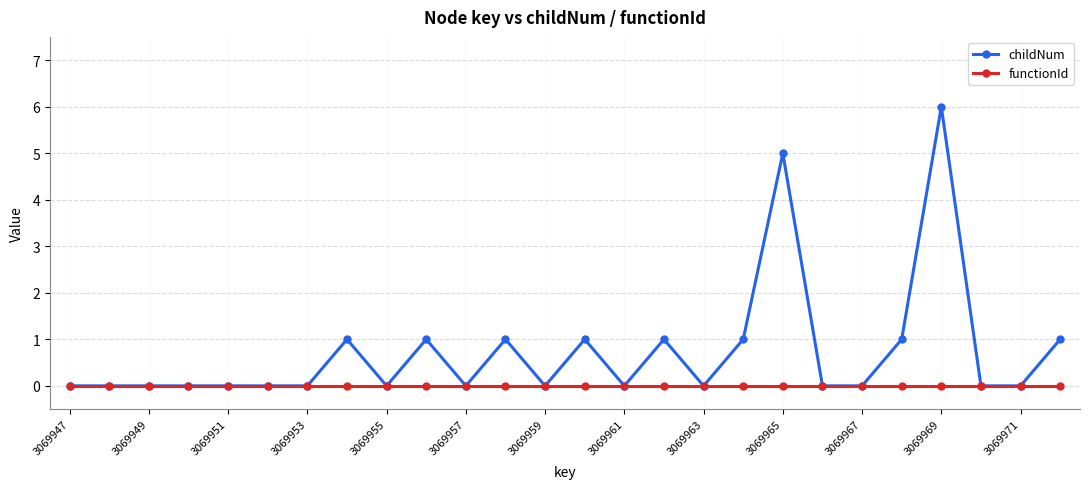

What is the maximum value shown in the chart?

6